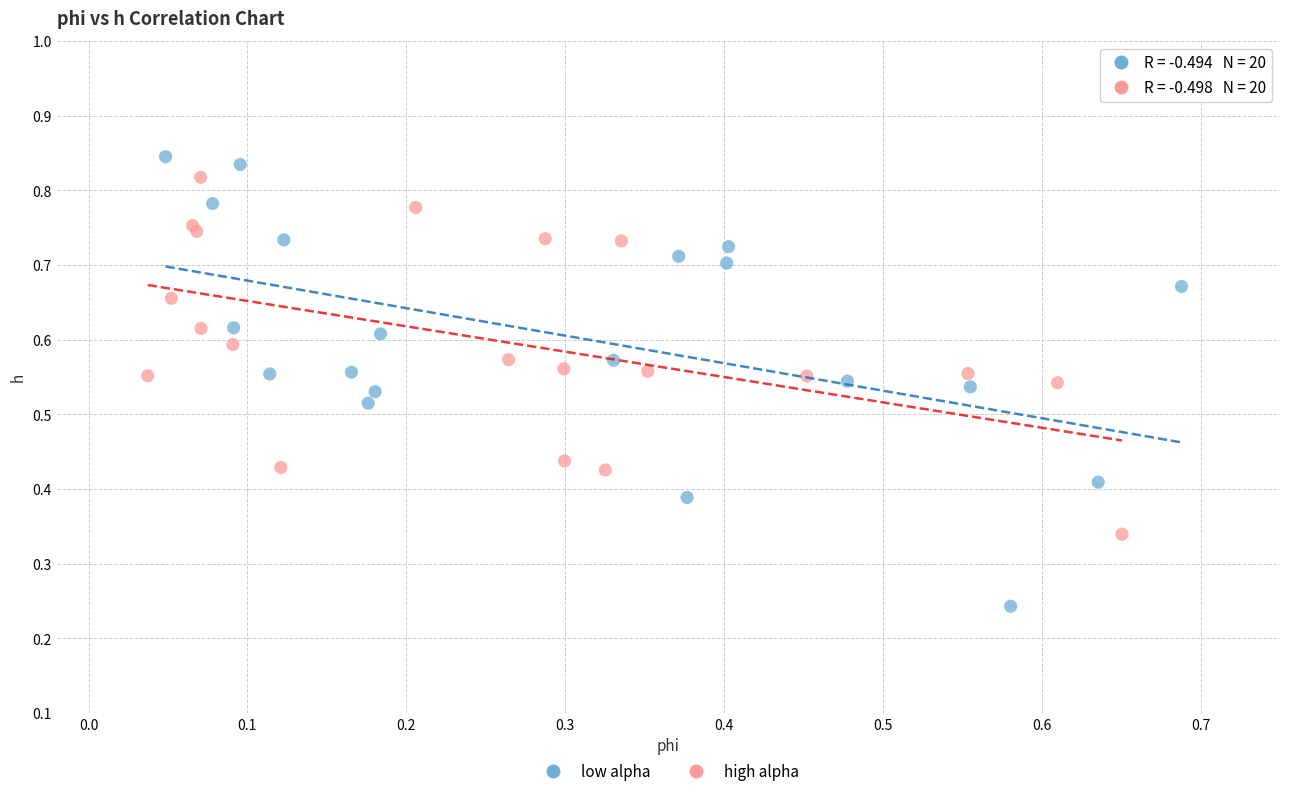

Which series has the widest spread of Y values?

low alpha